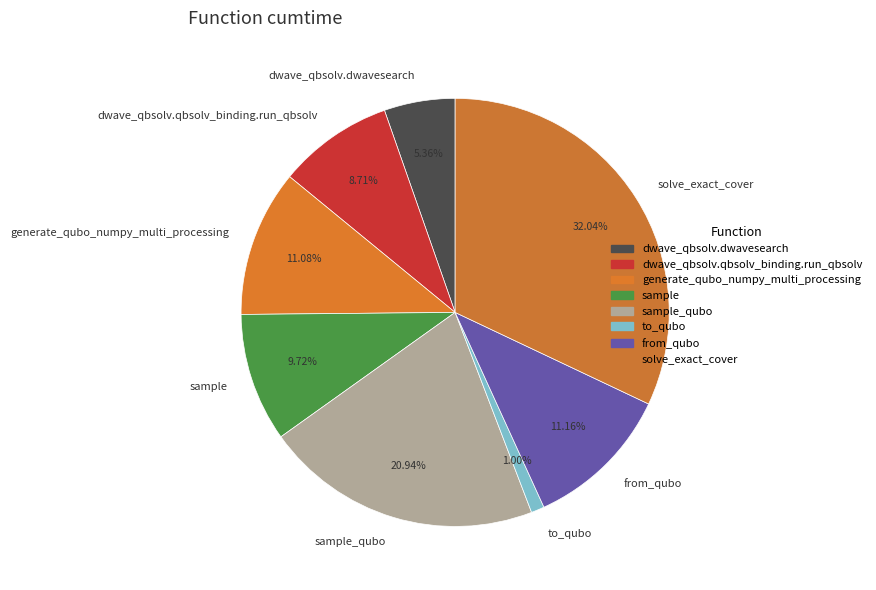

Which category has the smallest portion of the pie?

to_qubo